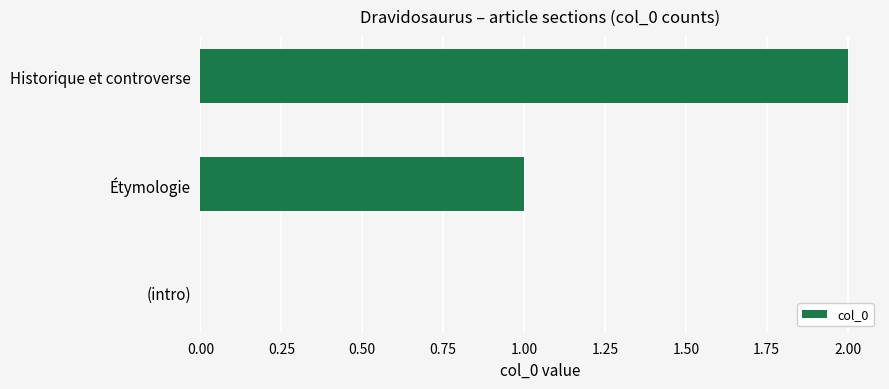

Which label corresponds to the largest value in the chart?

Historique et controverse